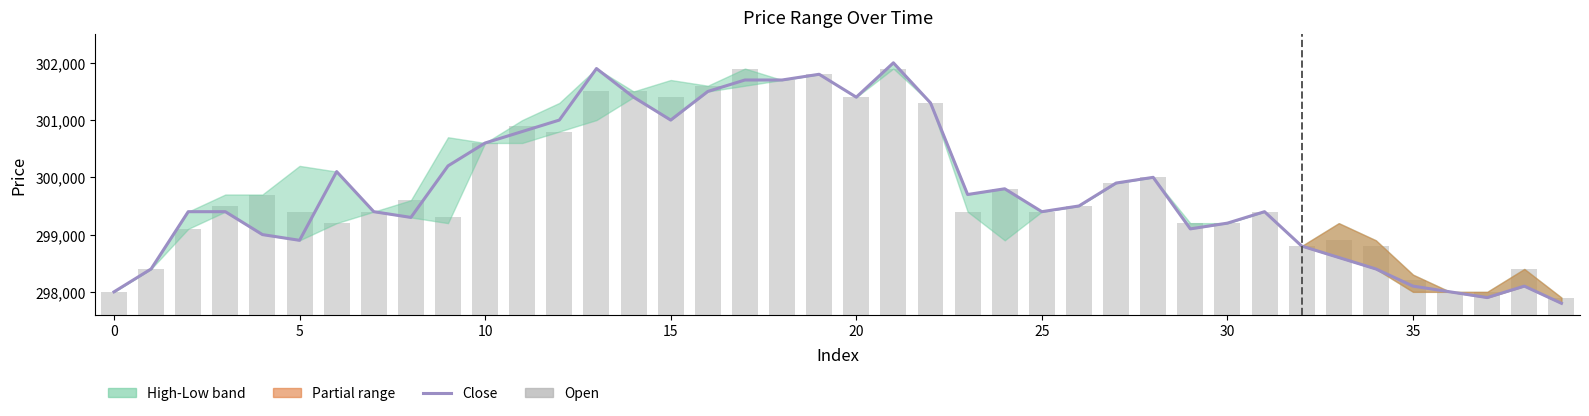

Is the value of open at 30 greater than the value of close at 25?

No